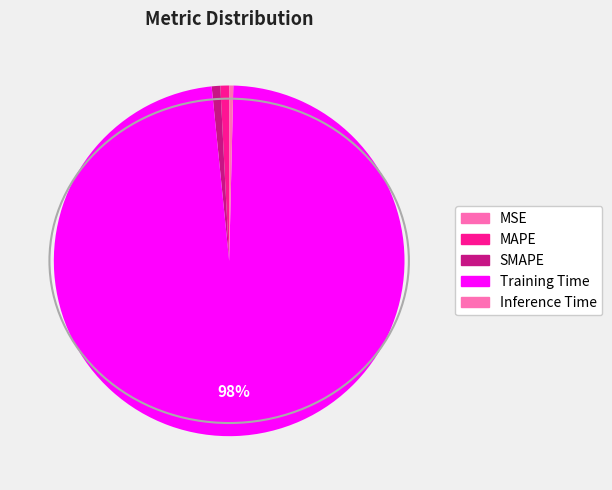

What is the largest slice in the pie chart?

Training Time